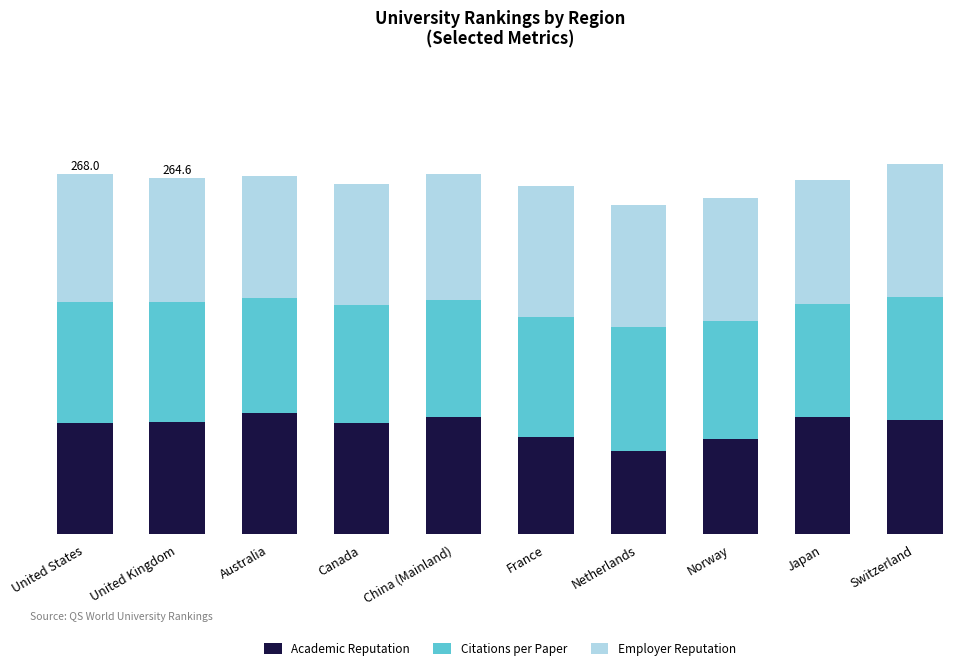

At how many categories does at least one series exceed 84?

10